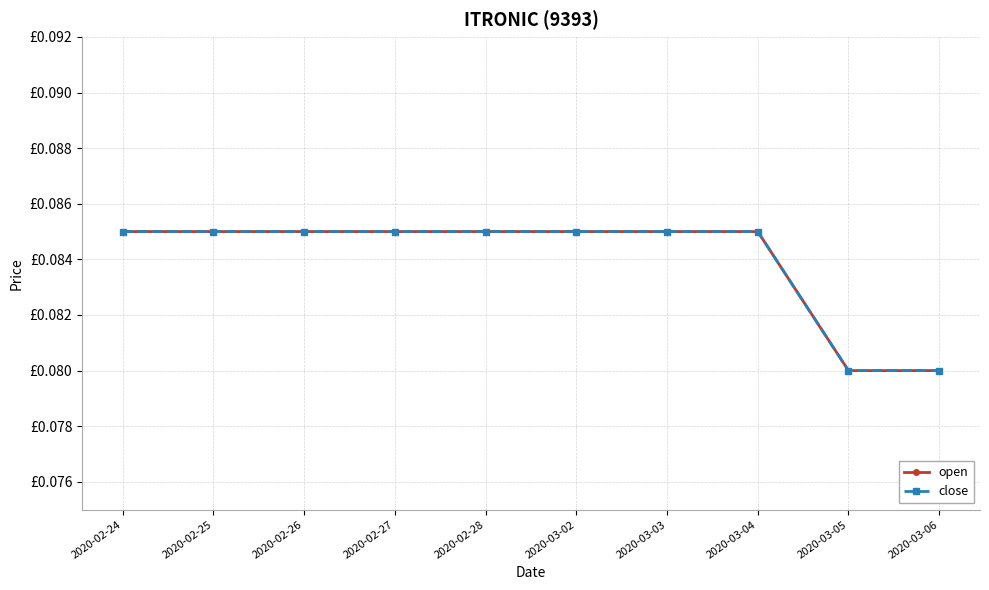

True or false: close has a value of 0.1 at 2020-02-25.

False